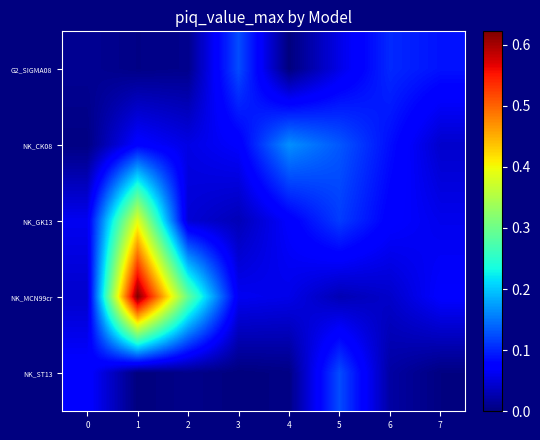

Rank the series at 7 from highest to lowest value.

row_0, row_3, row_2, row_1, row_4